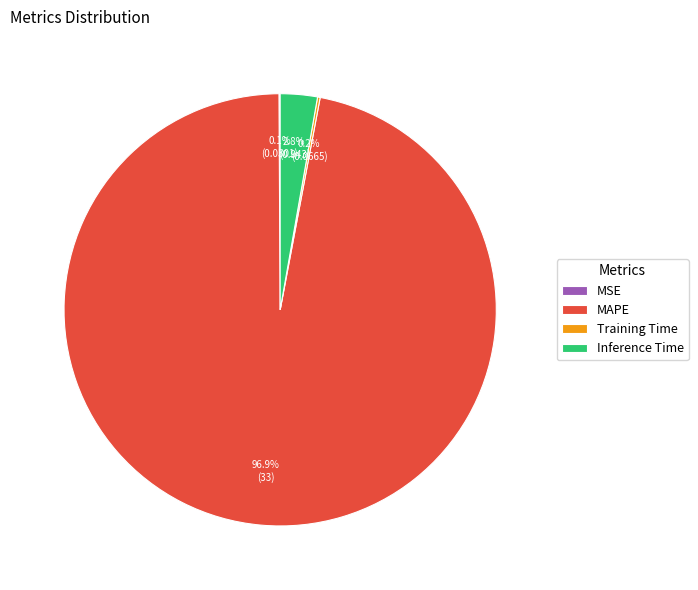

To the nearest percent, what is the average slice percentage?

25%